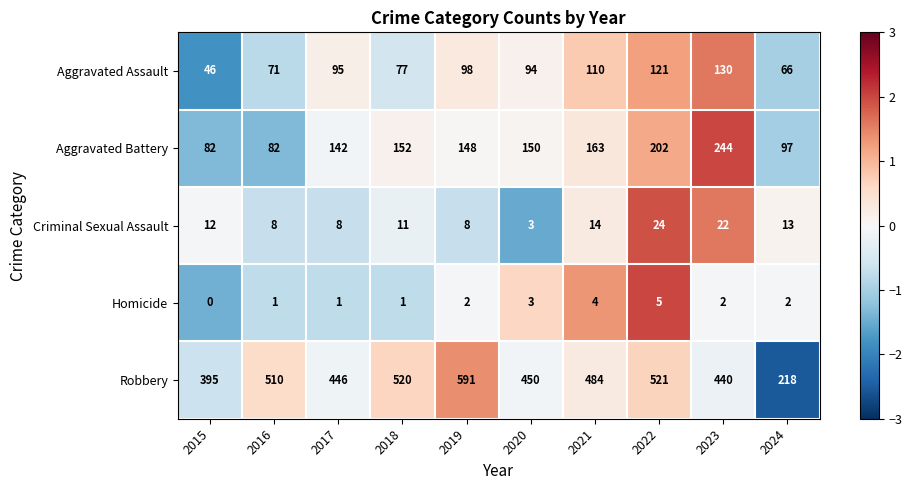

What is the spread (max minus min) of values at 2020?

447